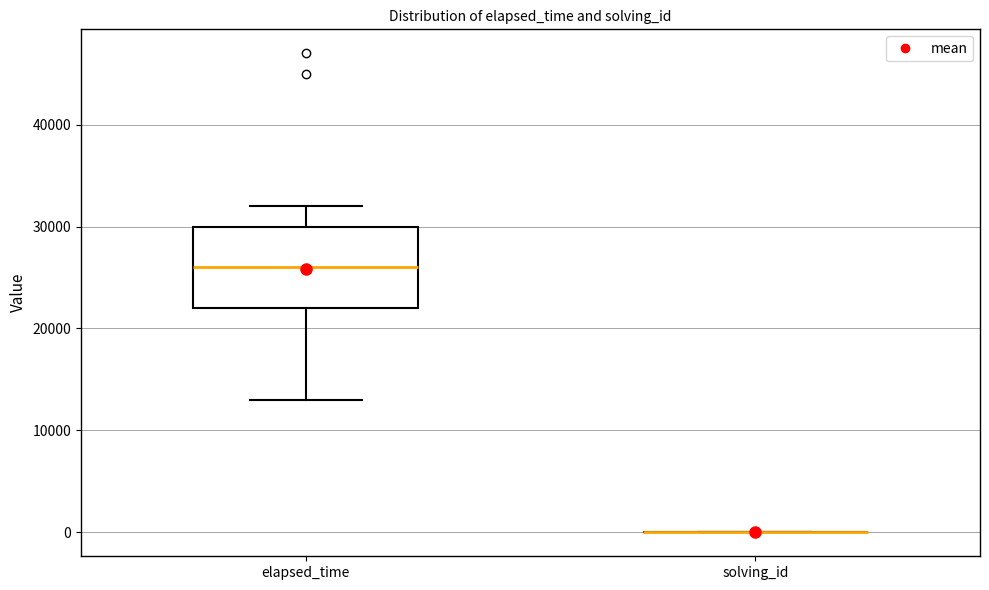

Reading left to right, read every box against the y-axis: the position of its median line, the range the box covers, and the ends of its whiskers. The values are not printed on the chart, so give them approximately, as read against the axis.

elapsed_time: median 26000, box 22000 to 30000, whiskers 13000 to 32000
solving_id: box collapsed to a line at 0, whiskers 0 to 0